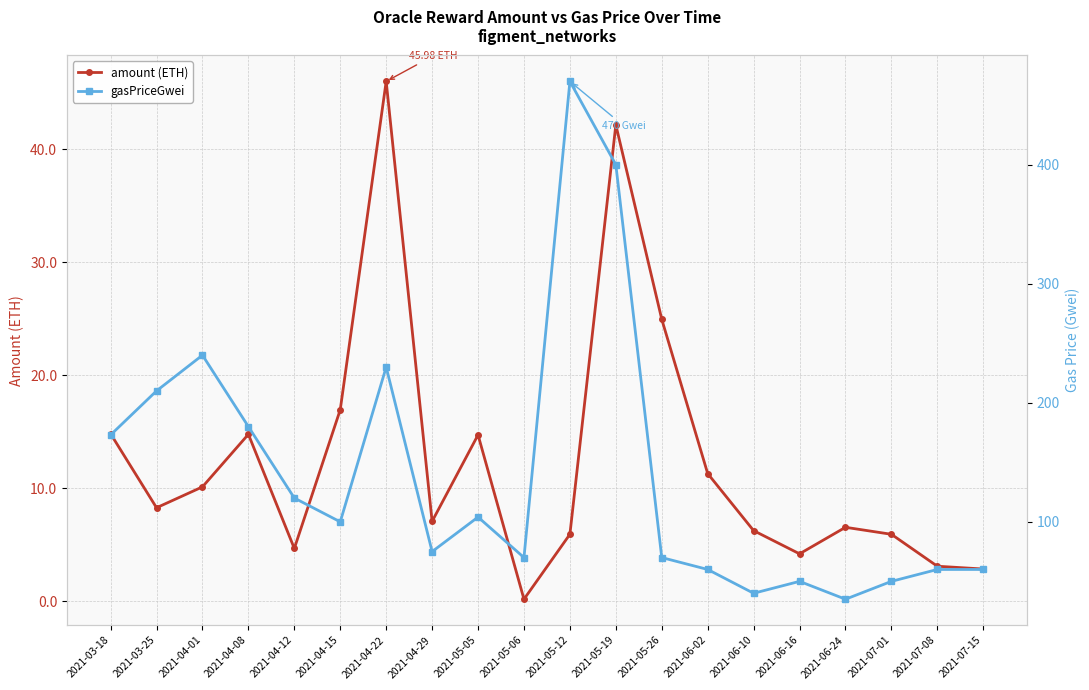

What is the label of the 19th point from the left?

2021-07-08